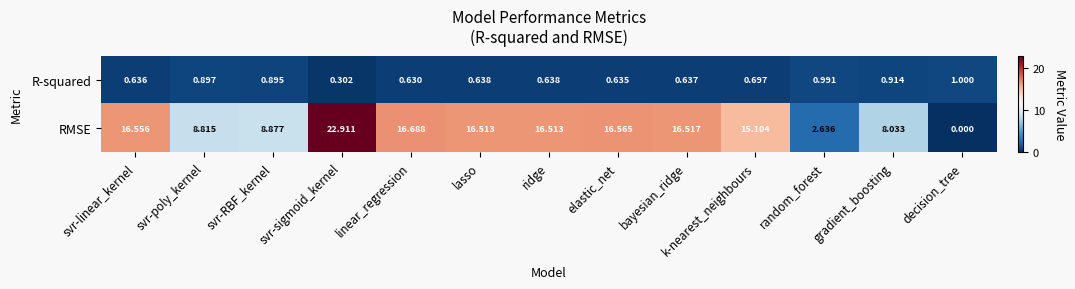

Which series has the largest total across all categories?

RMSE